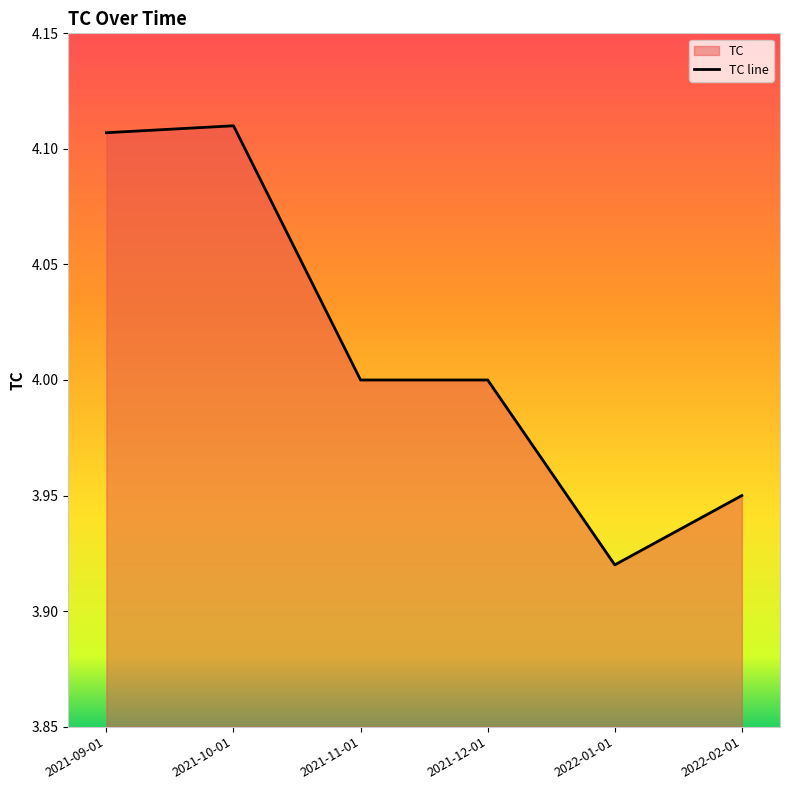

At which label does the data first exceed 4?

2021-09-01